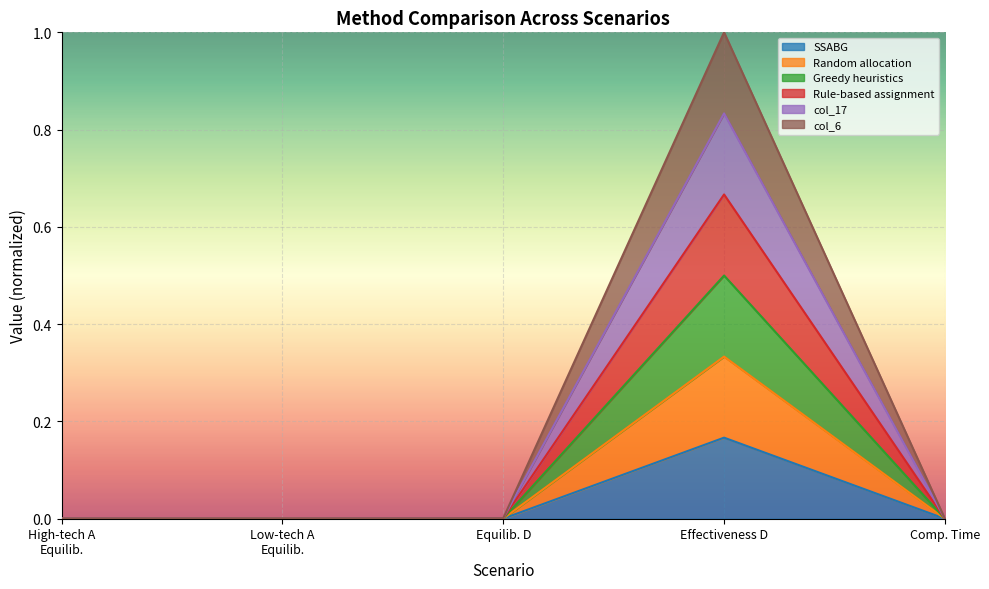

At which category is the sum across all series the highest?

Effectiveness D